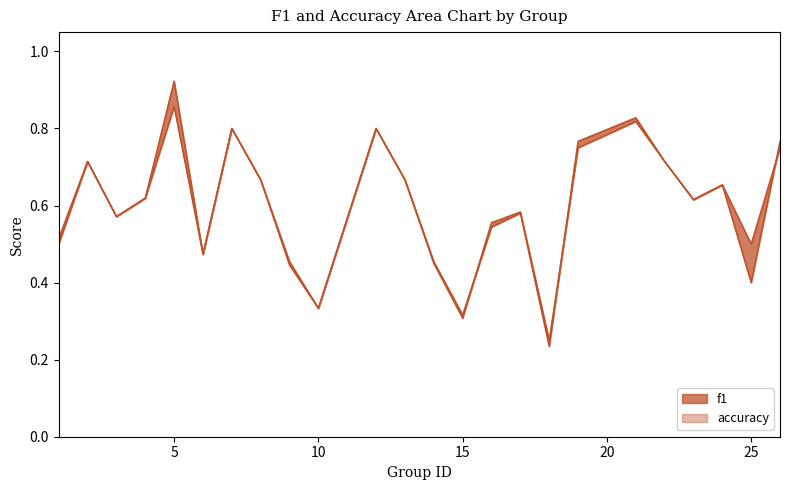

The value of f1 at 10 is 0.5. True or false?

False